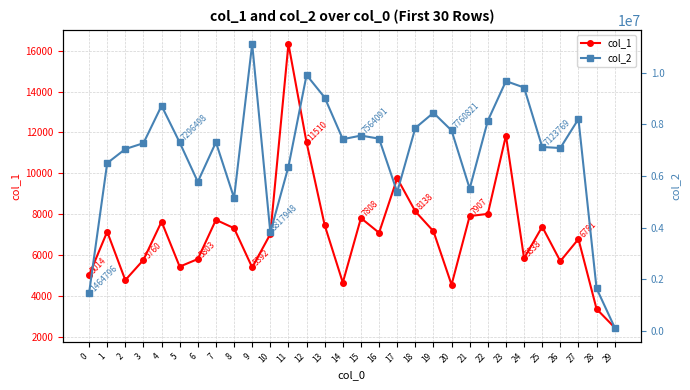

At how many categories does at least one series exceed 4190894?

26